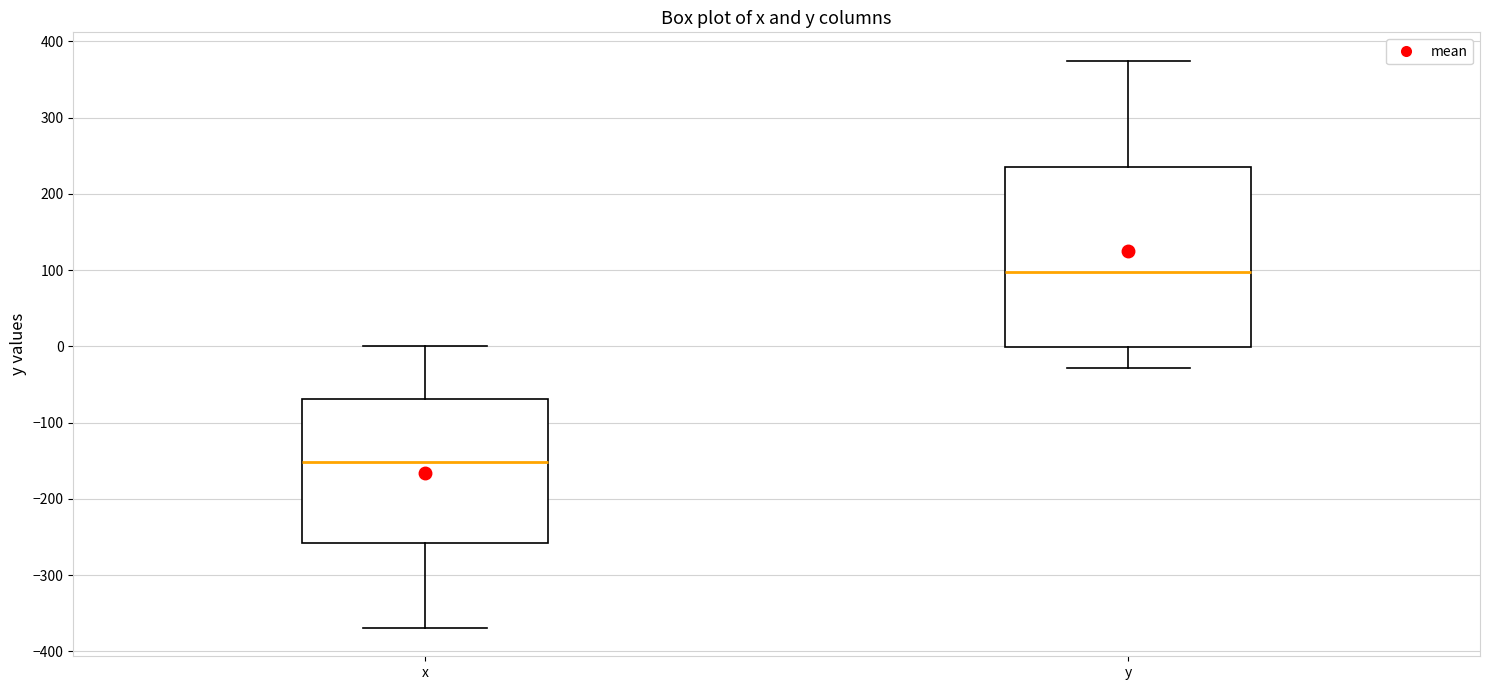

Reading left to right, read every box against the y-axis: the position of its median line, the range the box covers, and the ends of its whiskers. The values are not printed on the chart, so give them approximately, as read against the axis.

x: median -150, box -260 to -70, whiskers -370 to 0
y: median 100, box 0 to 230, whiskers -30 to 370